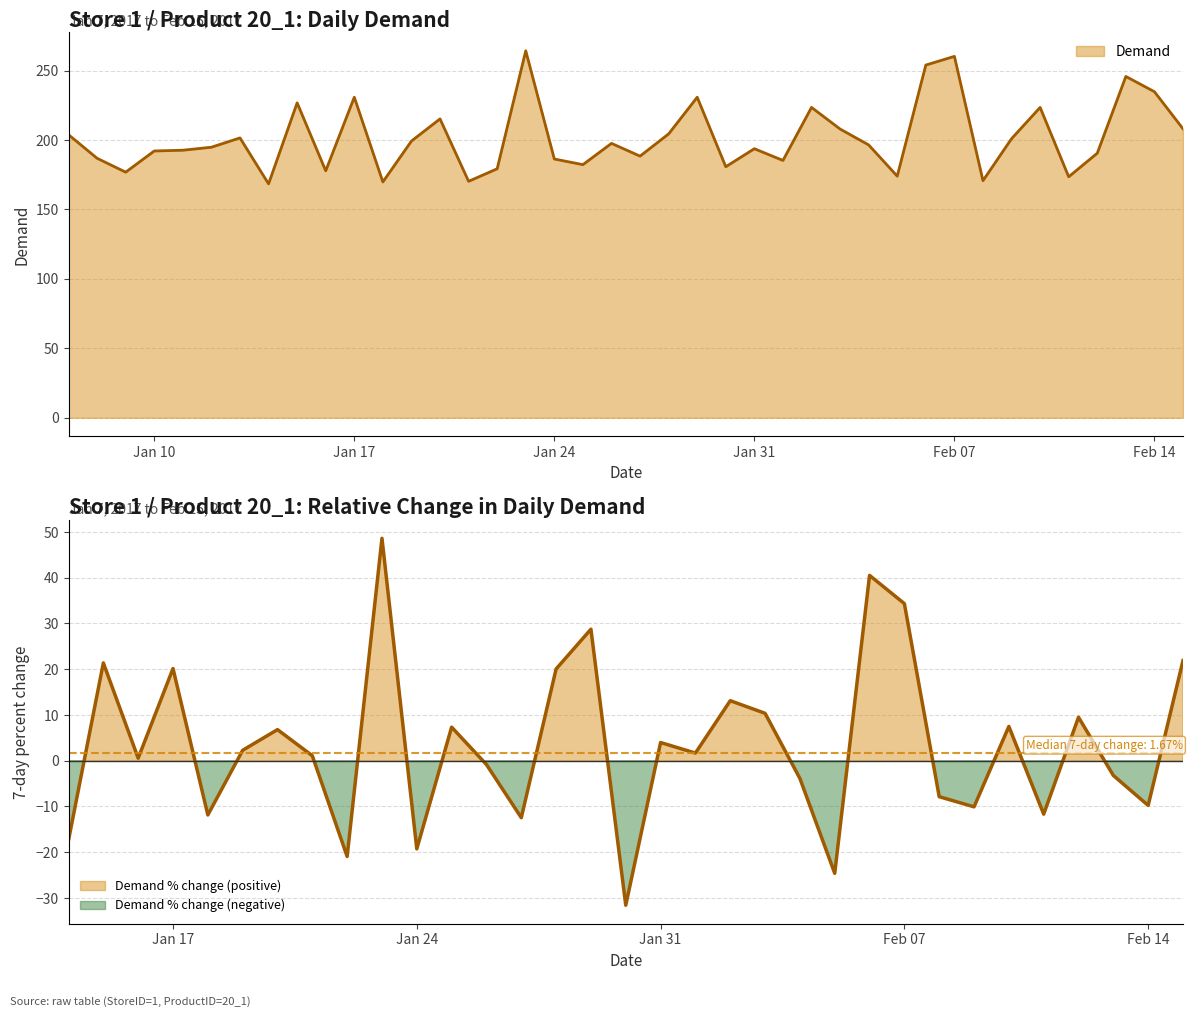

What is the label of the 25th point from the right?

2017-01-22